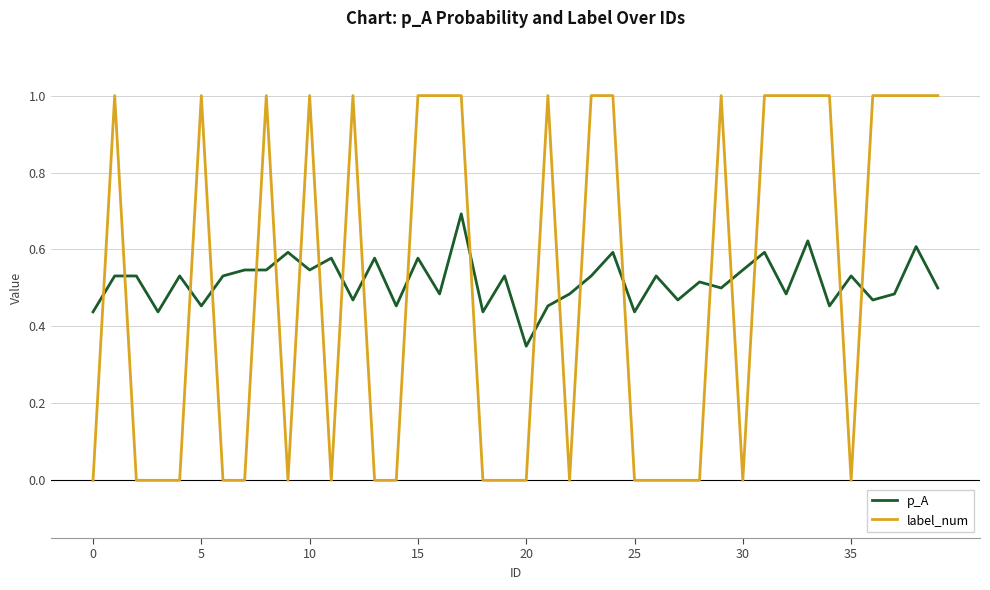

What is the highest value of the label_num series?

1.0